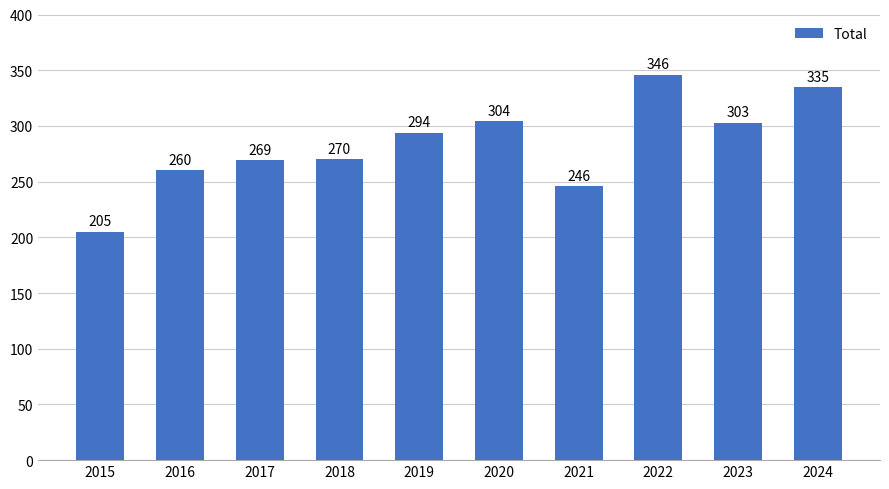

At which label is the value closest to 275?

2018